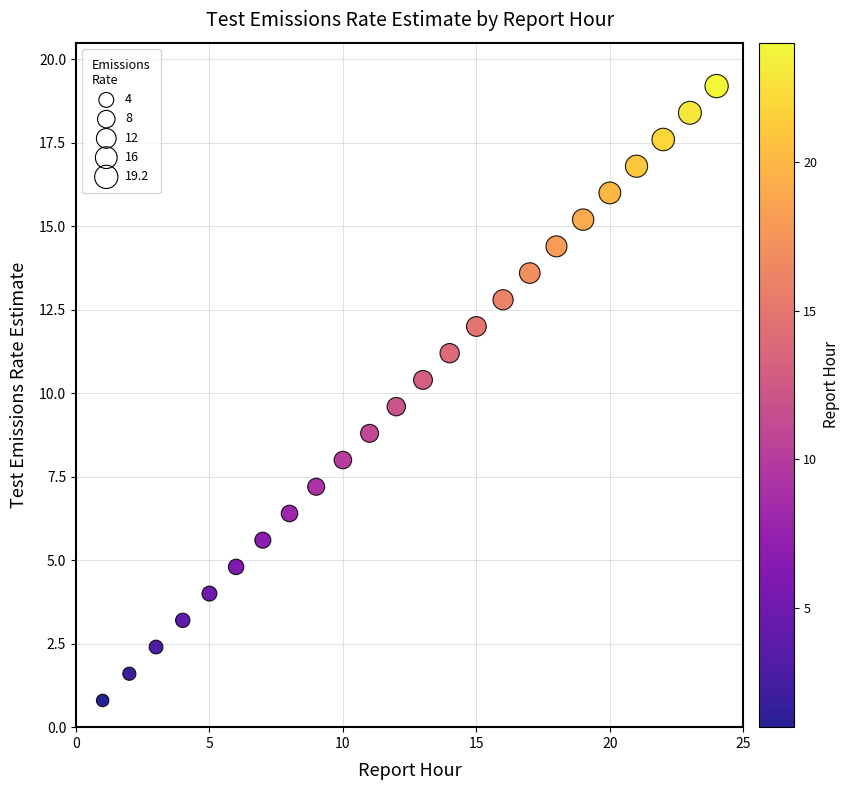

What is the range of Y values (max minus min)?

18.4